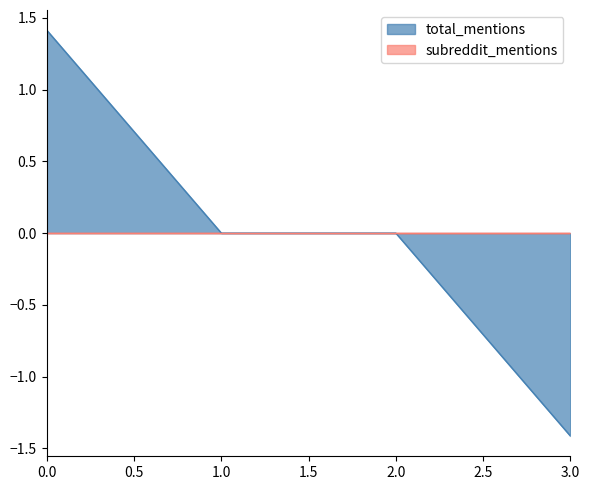

How many positive values are there?

1